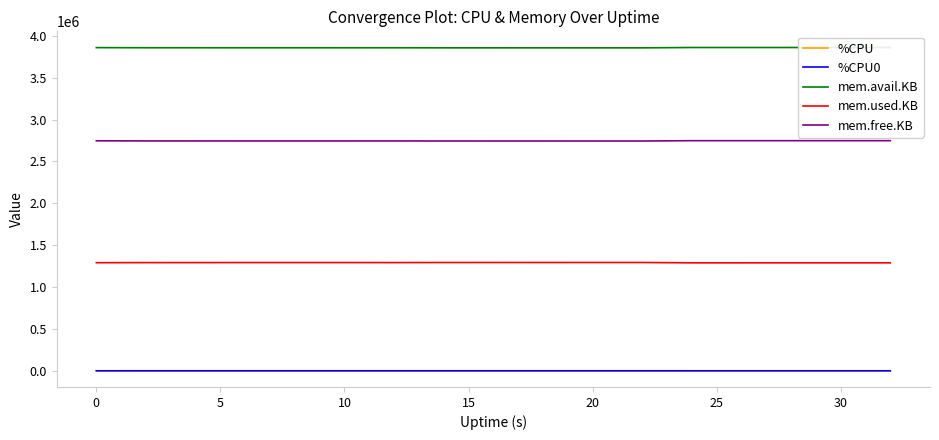

What is the greatest value displayed?

3861168.0